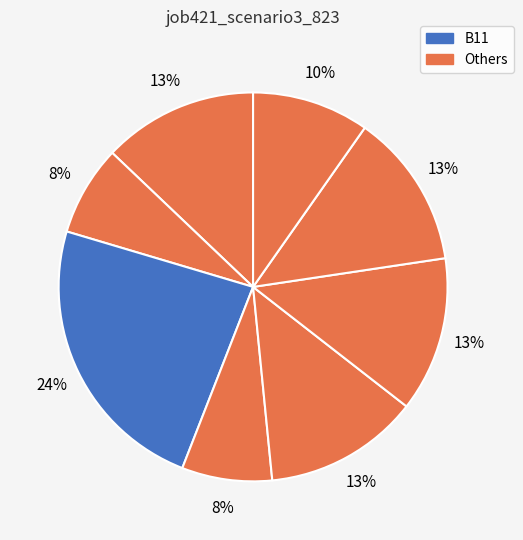

How many slices are in this pie chart?

8